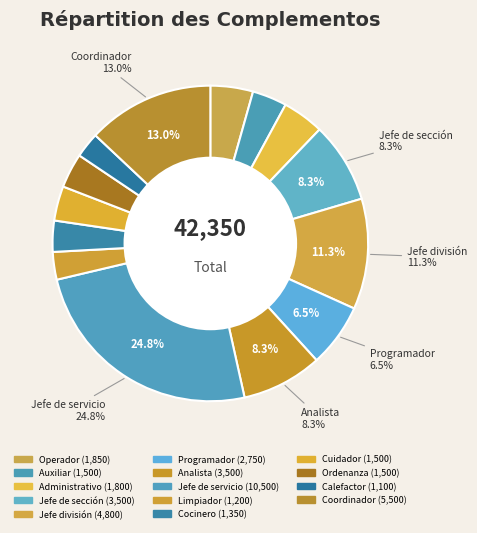

What is the smallest slice in the pie chart?

Calefactor